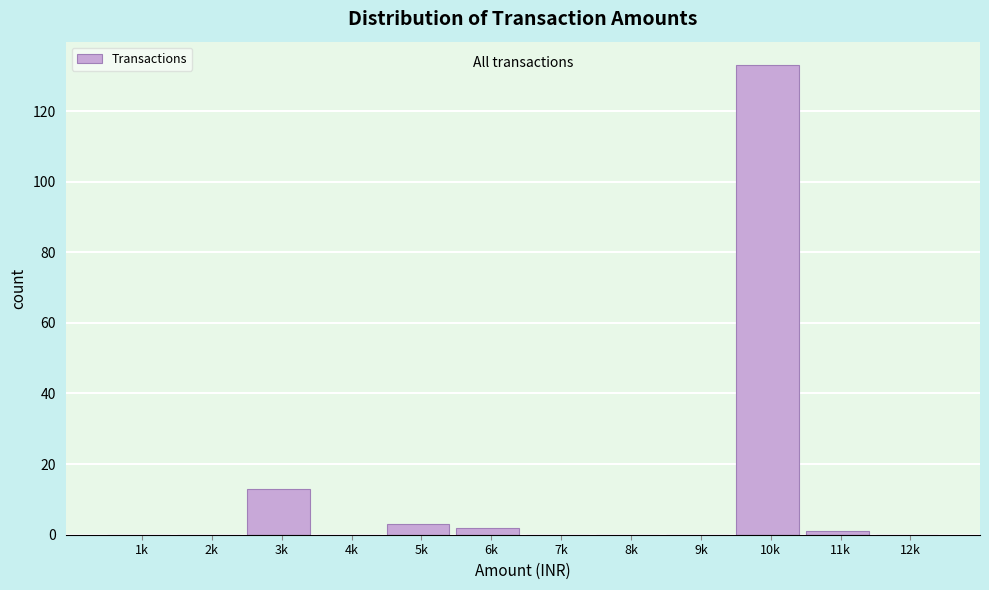

Reading left to right, list all the values displayed in this chart.

1k=0	2k=0	3k=13	4k=0	5k=3	6k=2	7k=0	8k=0	9k=0	10k=133	11k=1	12k=0